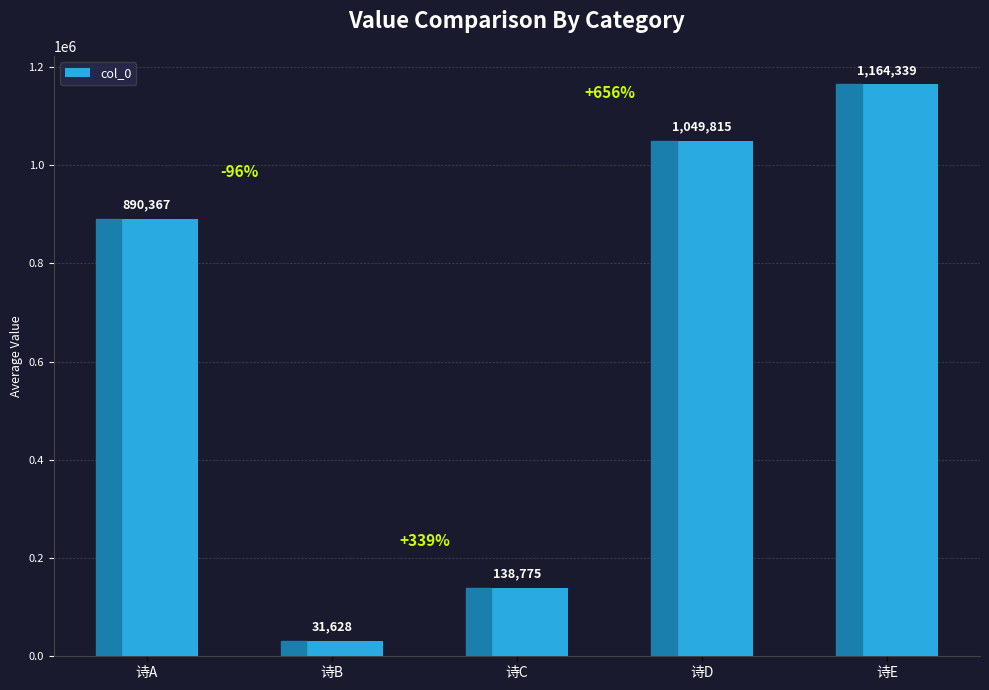

Reading right to left, extract all data points from this chart.

诗E=1164339	诗D=1049815	诗C=138775	诗B=31628	诗A=890367